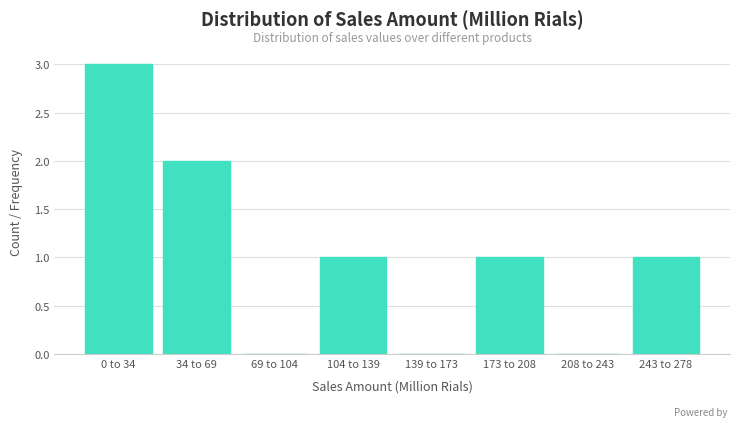

Reading right to left, transcribe all the data shown in this chart.

243 to 278=1	208 to 243=0	173 to 208=1	139 to 173=0	104 to 139=1	69 to 104=0	34 to 69=2	0 to 34=3